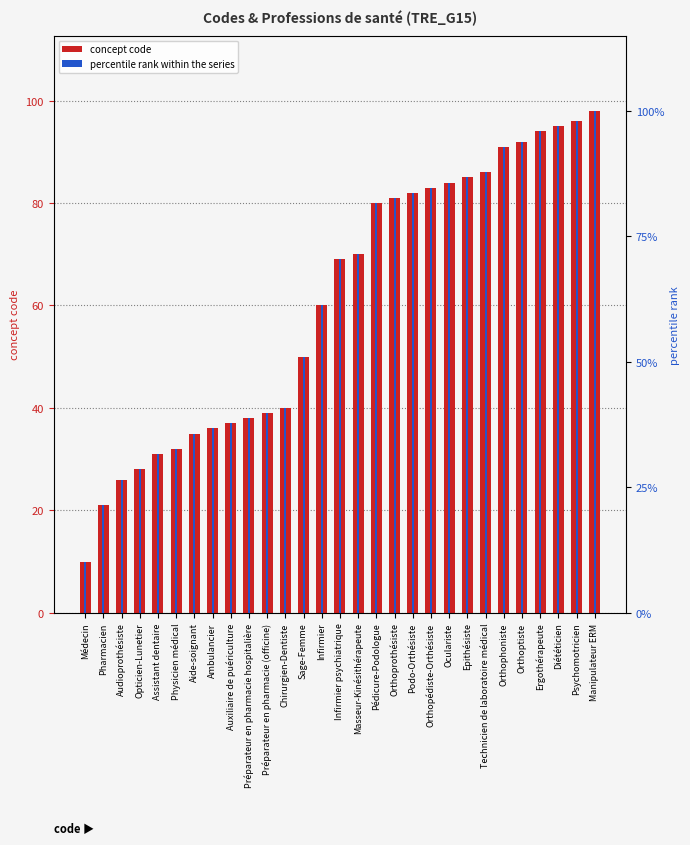

At which label is percentile rank within the series closest to 55?

Sage-Femme